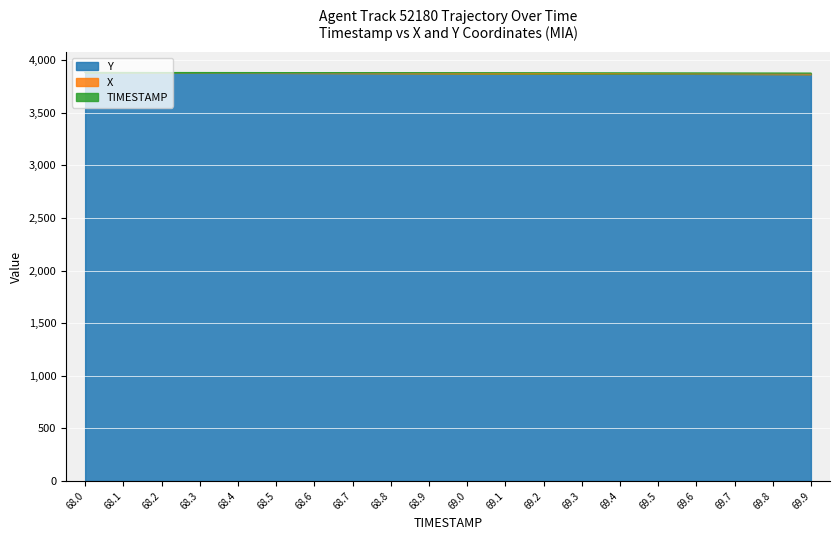

How many data points in Y are less than 3874?

9